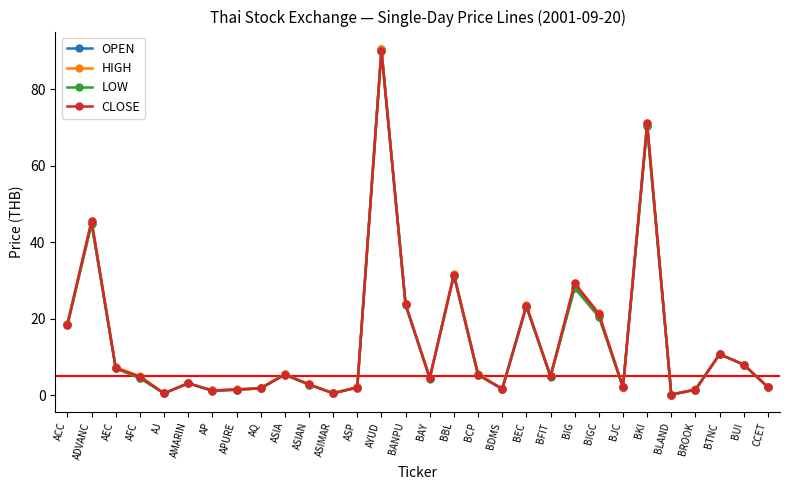

The LOW series shows 5.3 at BCP. True or false?

True